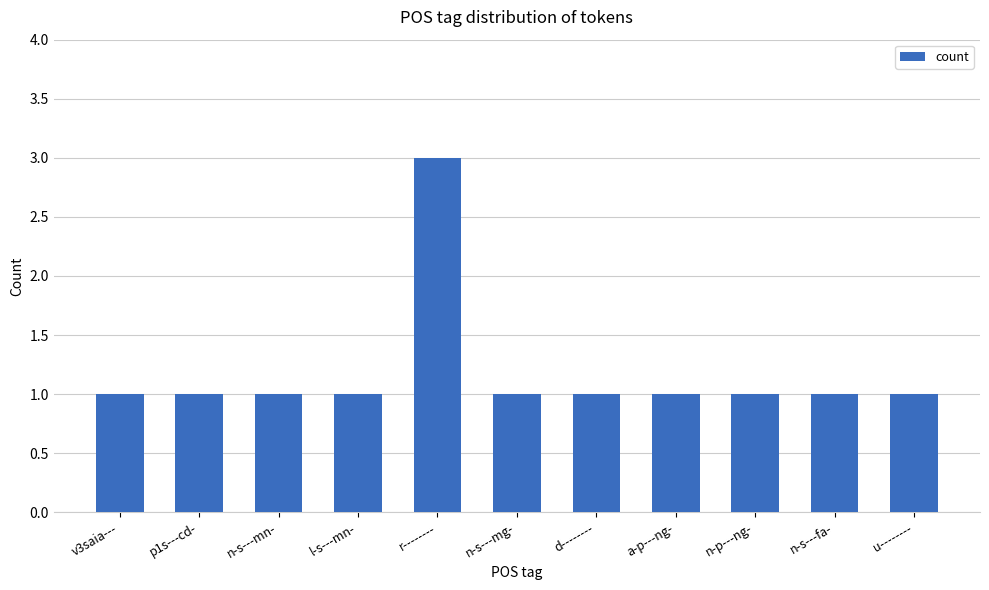

The chart shows a value of 1 at a-p---ng-. True or false?

True